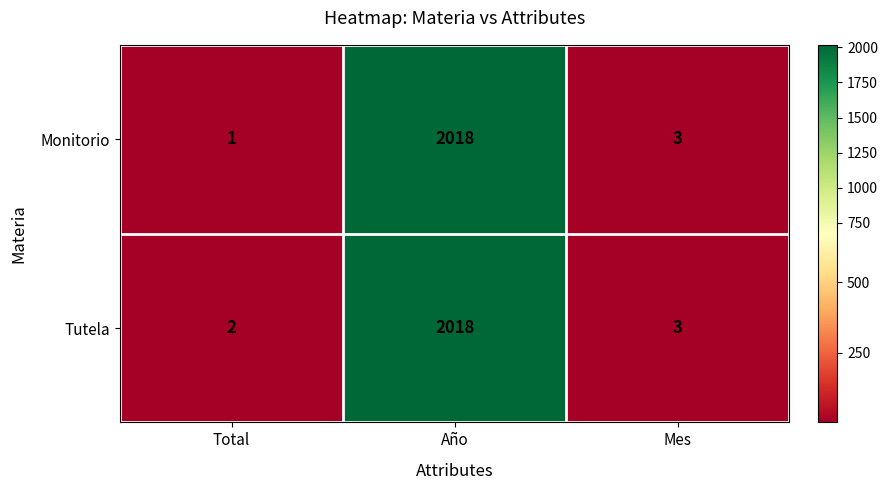

Reading left to right, what are all the values shown in this chart?

Monitorio: 1	2018	3
Tutela: 2	2018	3